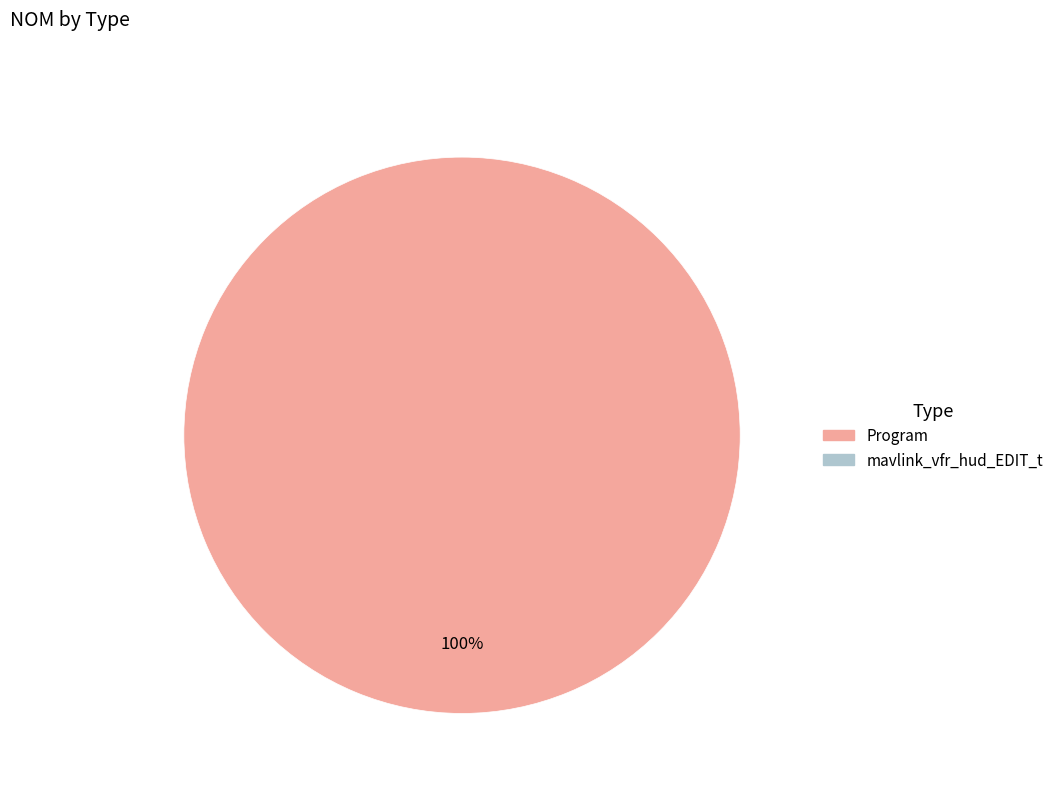

Is there any slice that represents more than half of the pie?

Yes